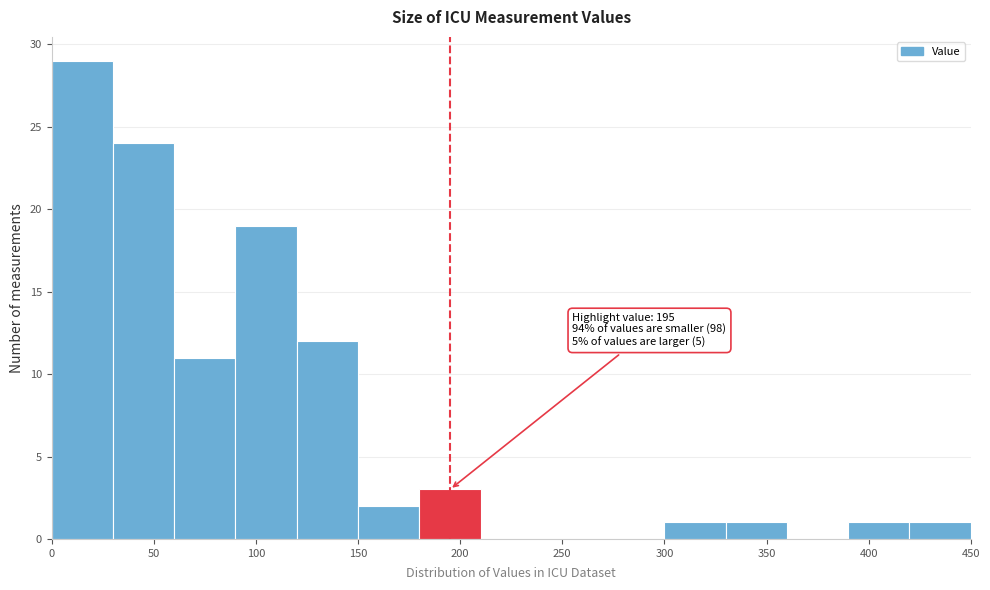

Over which range of the x-axis is the bar tallest?

0 to 30